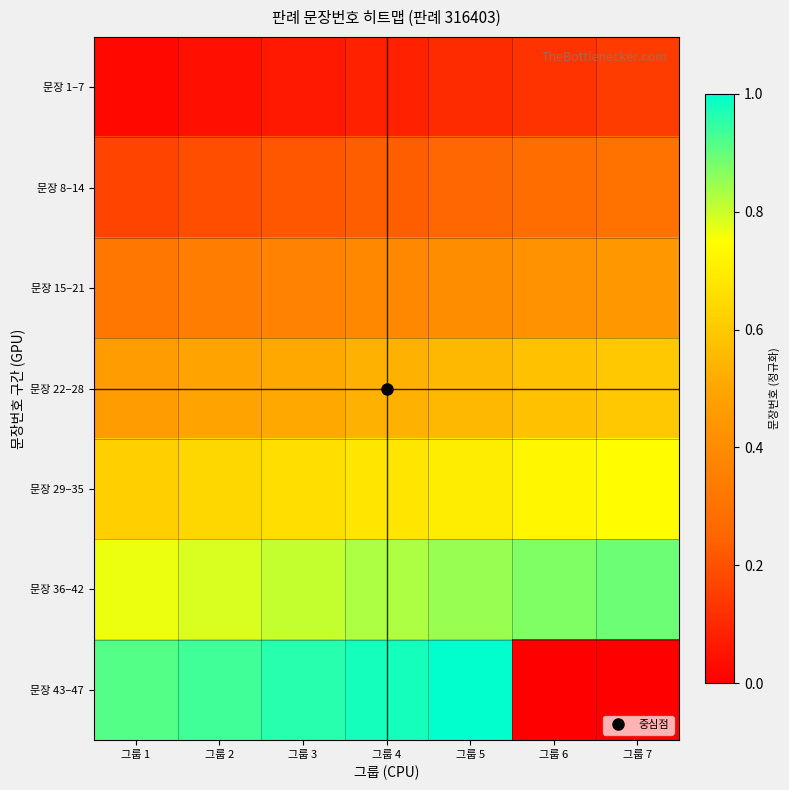

Which series has the largest total across all categories?

문장 36–42